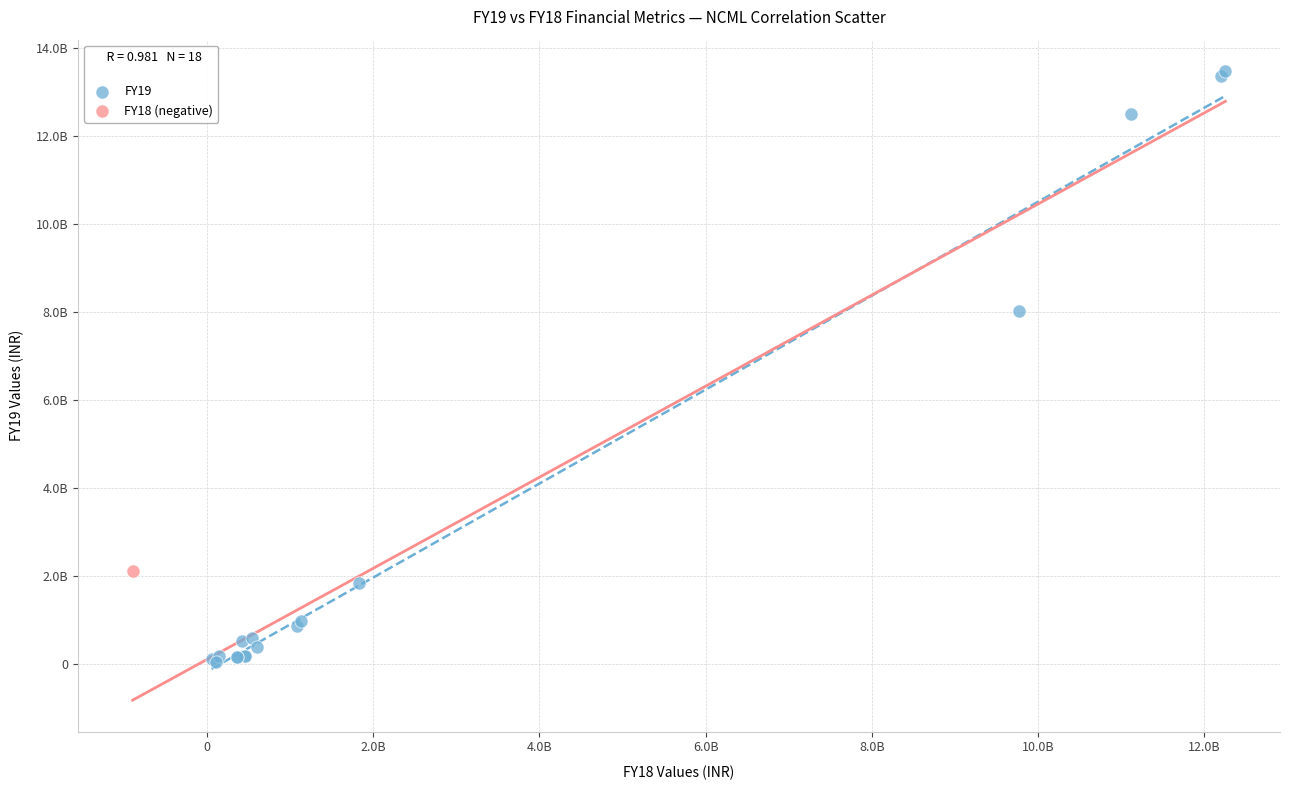

What are all the series names shown in the legend?

FY19, FY18 (negative)